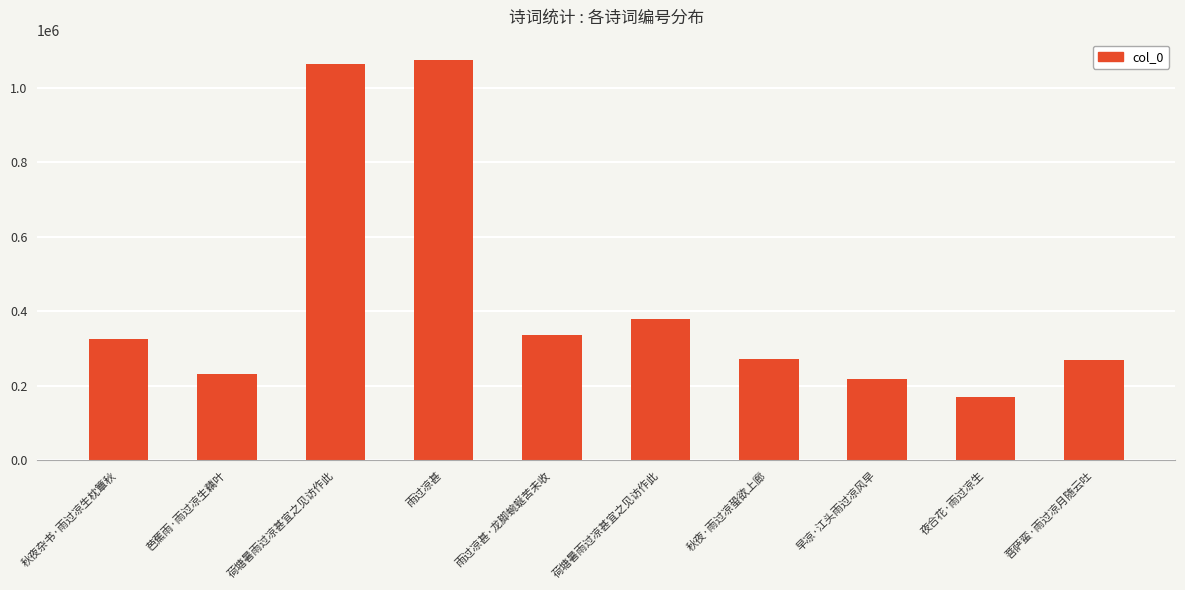

Is it true that the value at 荷塘暑雨过凉甚宜之见访作此 is 1765544?

False